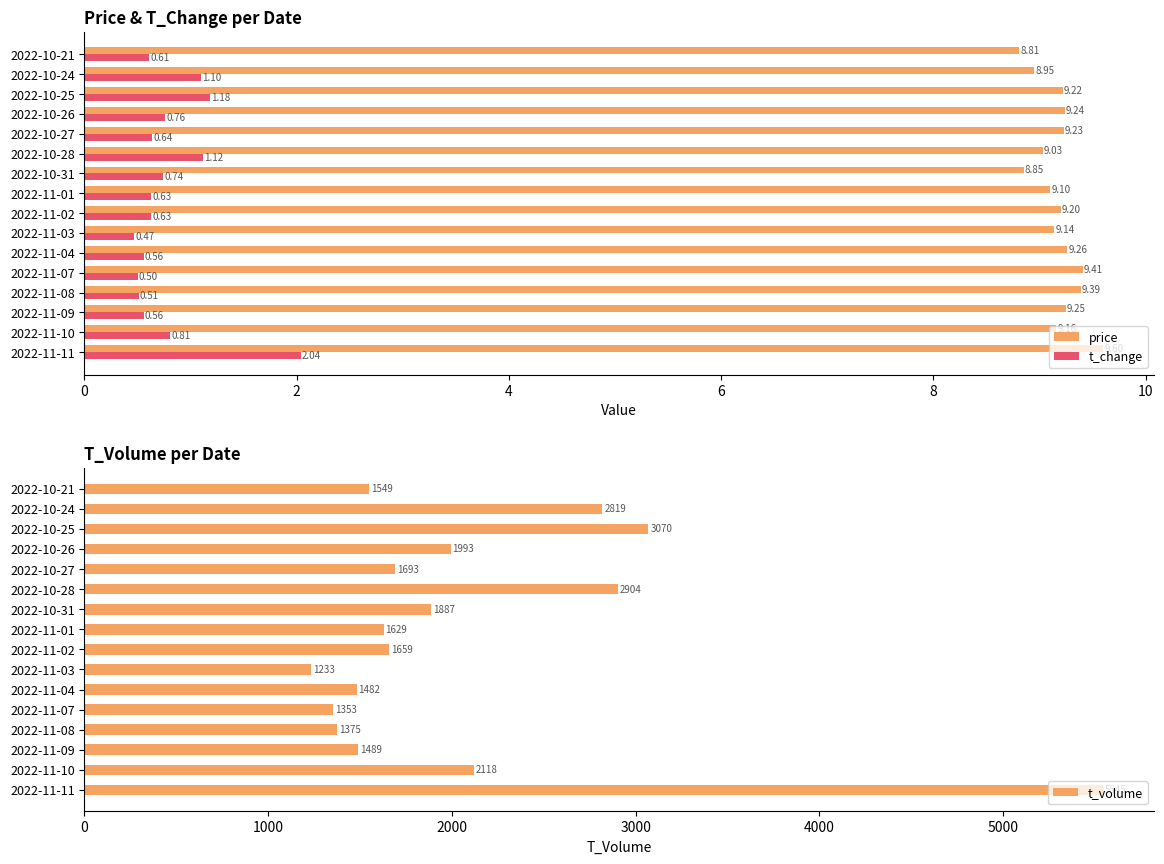

Is it true that t_volume equals 378 at 2022-10-27?

False